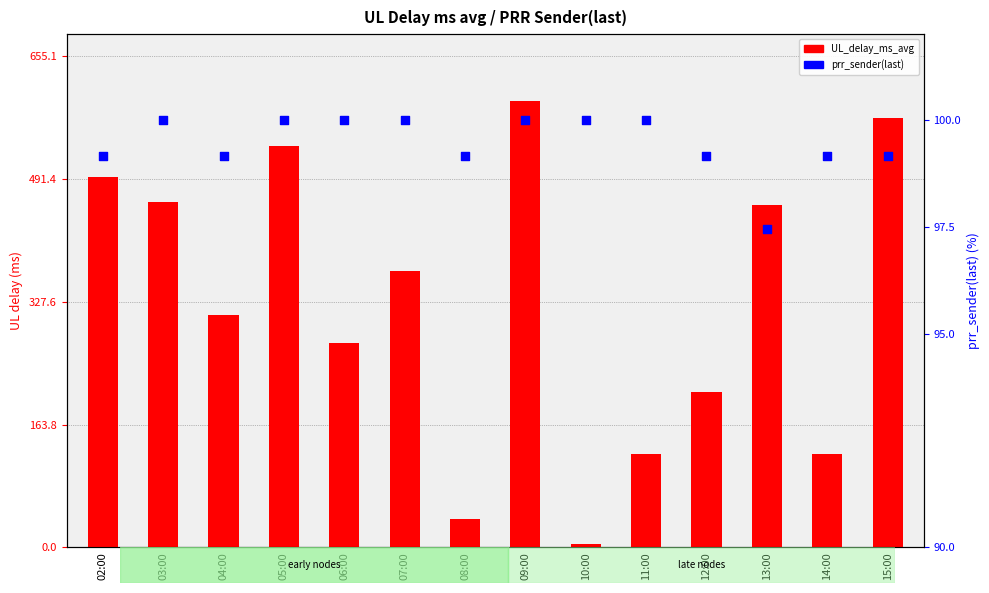

What are all the series names shown in the legend?

UL_delay_ms_avg, prr_sender(last)